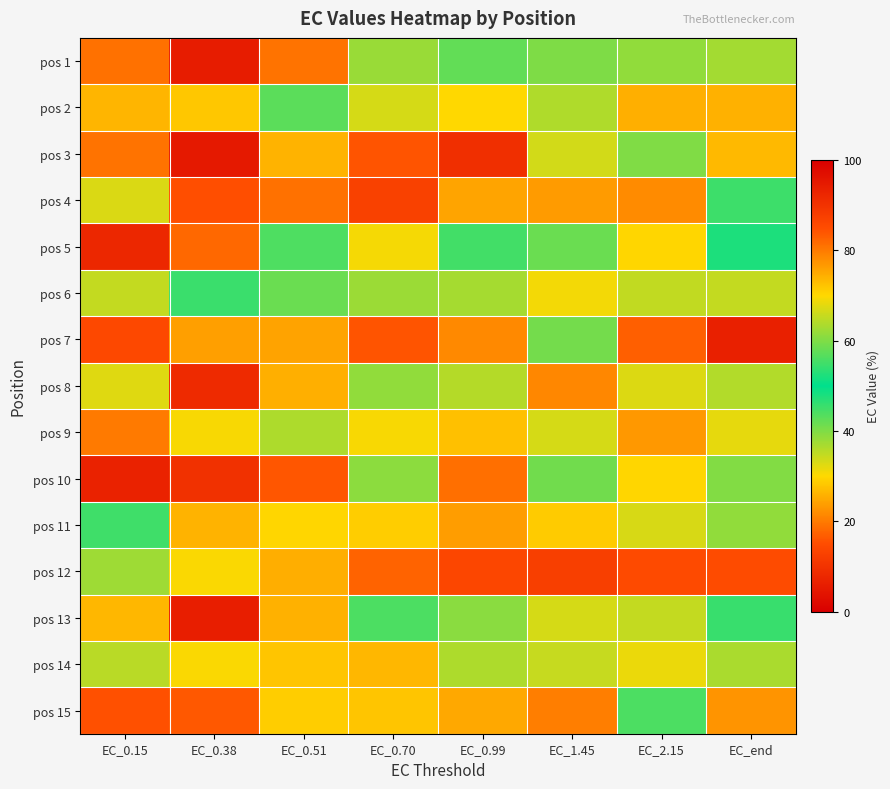

What is the spread (max minus min) of values at EC_2.15?

63.4